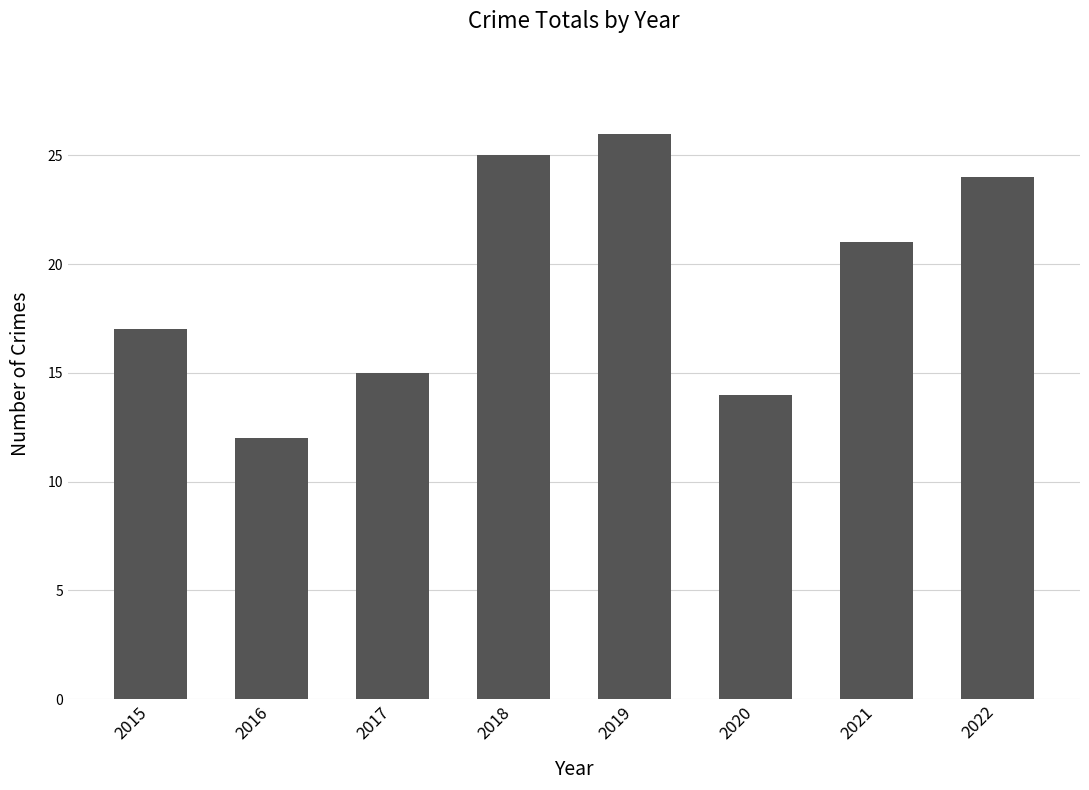

What is the difference between the maximum and minimum values?

14